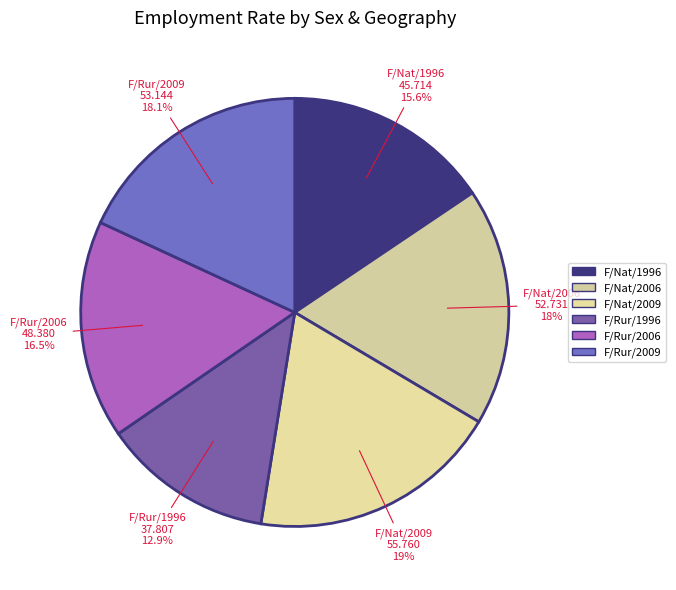

Is there a majority slice in this chart?

No